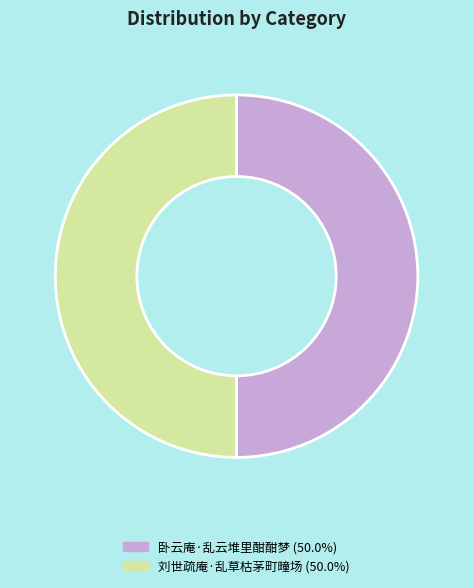

Do 刘世疏庵·乱草枯茅町疃场 (50.0%) and 卧云庵·乱云堆里酣酣梦 (50.0%) together represent more than half of the pie?

Yes